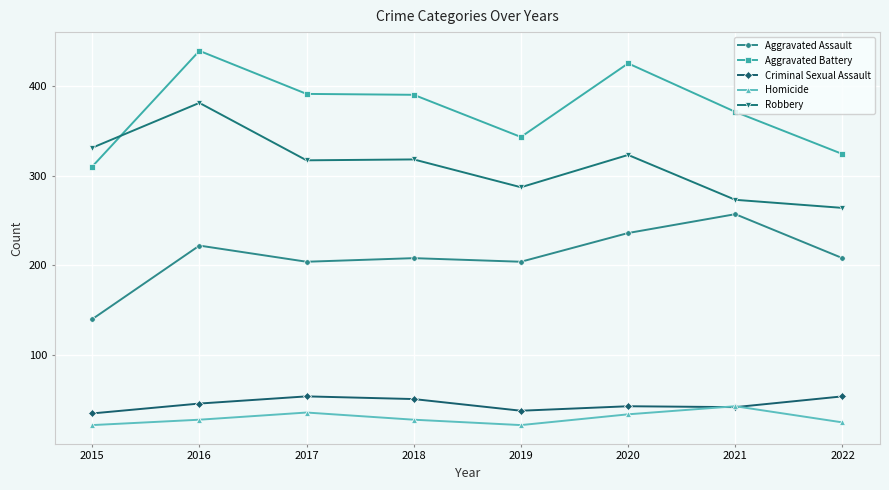

What is the total value across all series at 2019?

894